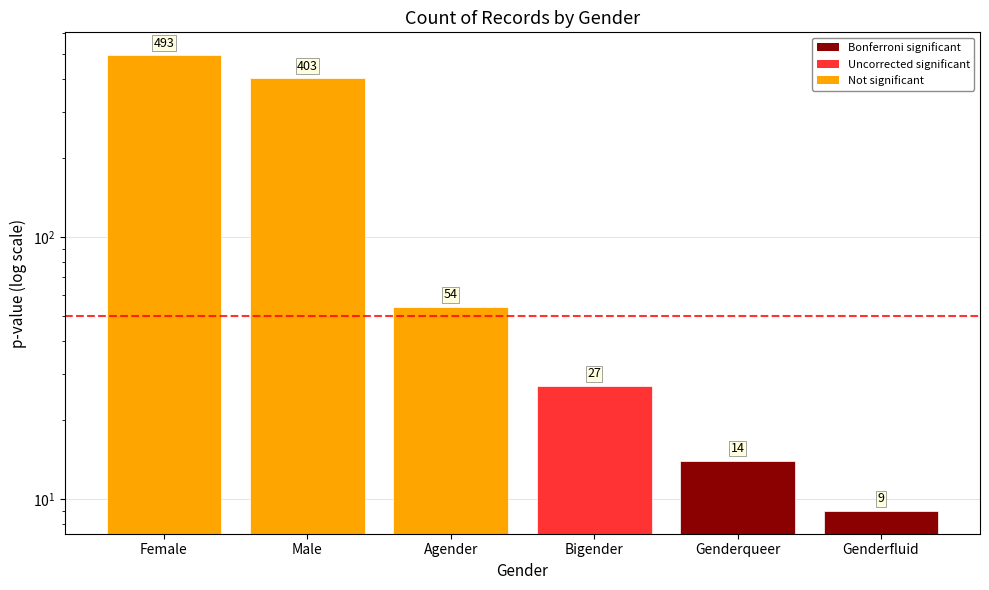

What value does the data have at Genderfluid?

9